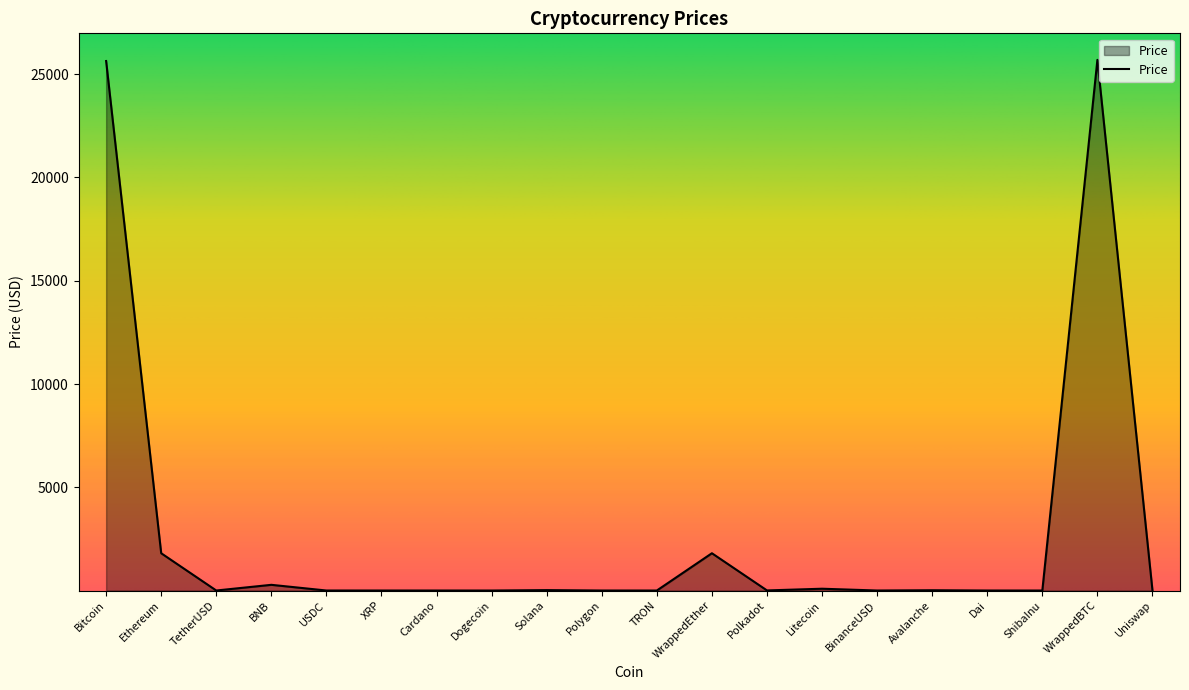

What is the approximate value at Ethereum?

1805.3